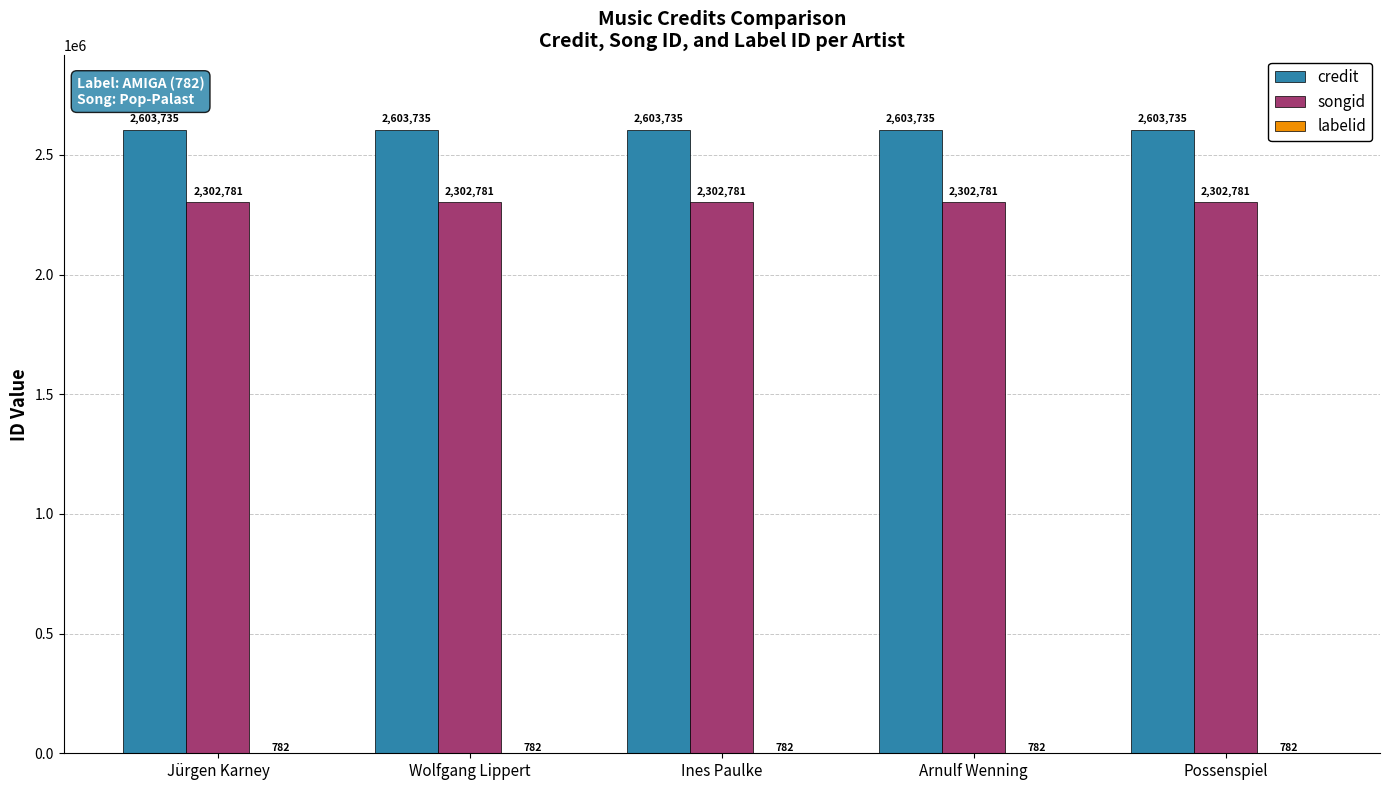

Does the chart contain stacked bars?

No